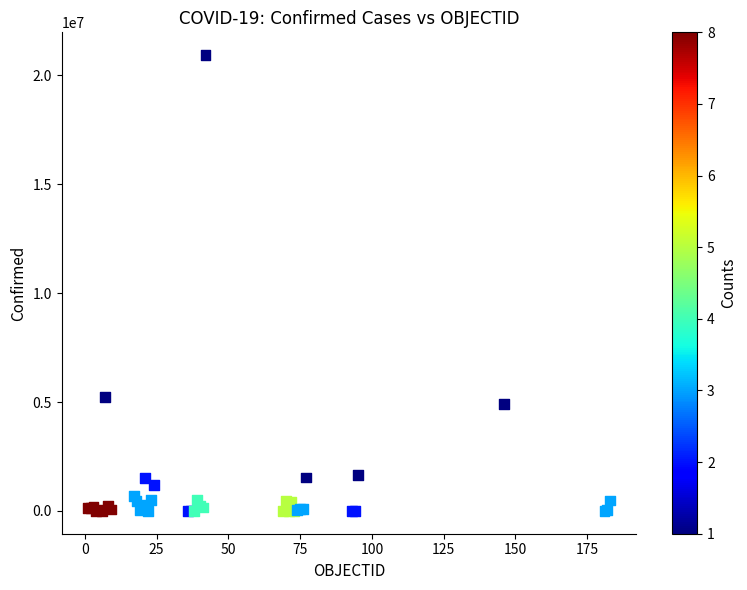

What Y value in the scatter plot is closest to 10464991?

5215332